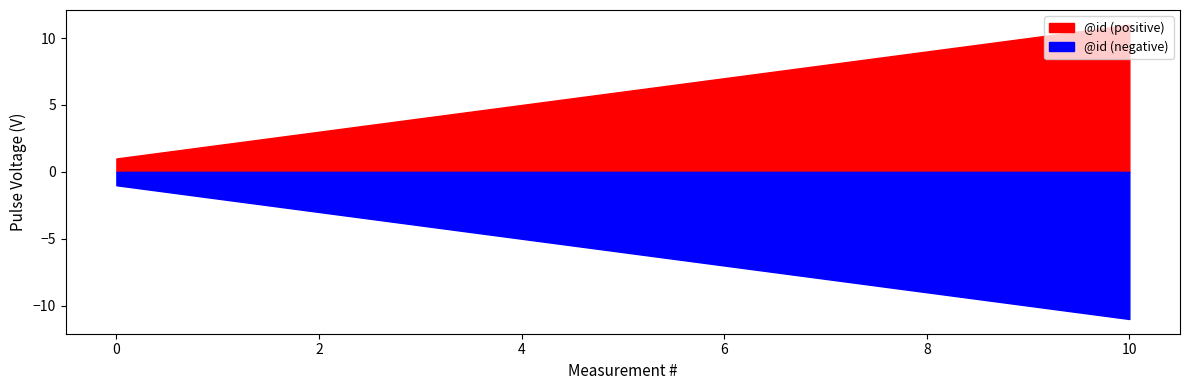

What is the average value?

6